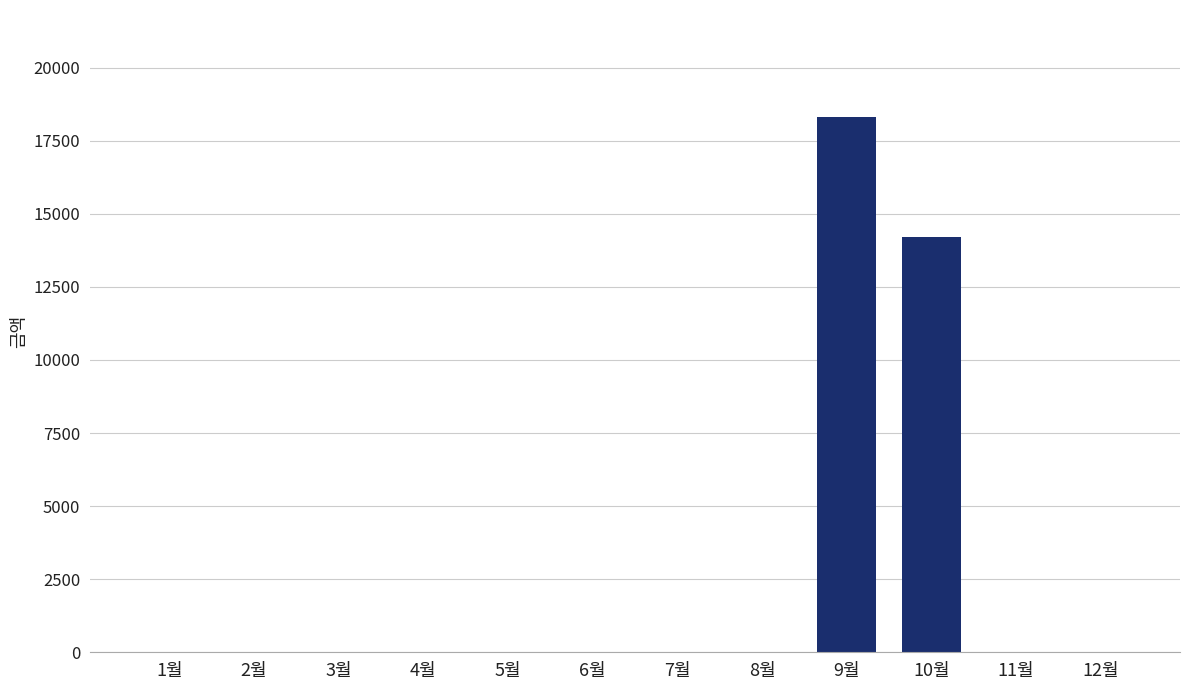

What is the average value?

2708